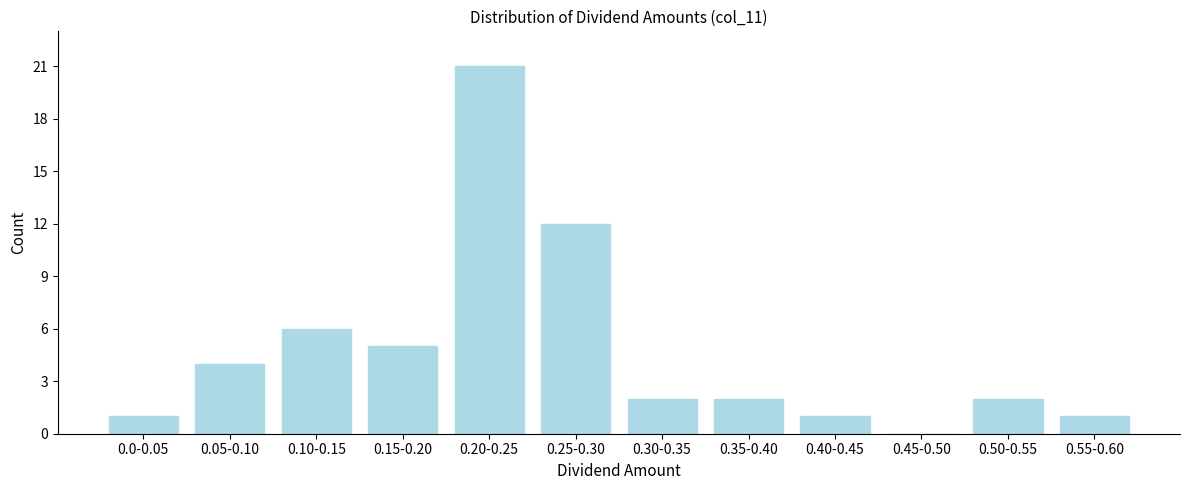

Reading right to left, transcribe all the data shown in this chart.

0.55-0.60=1	0.50-0.55=2	0.45-0.50=0	0.40-0.45=1	0.35-0.40=2	0.30-0.35=2	0.25-0.30=12	0.20-0.25=21	0.15-0.20=5	0.10-0.15=6	0.05-0.10=4	0.0-0.05=1